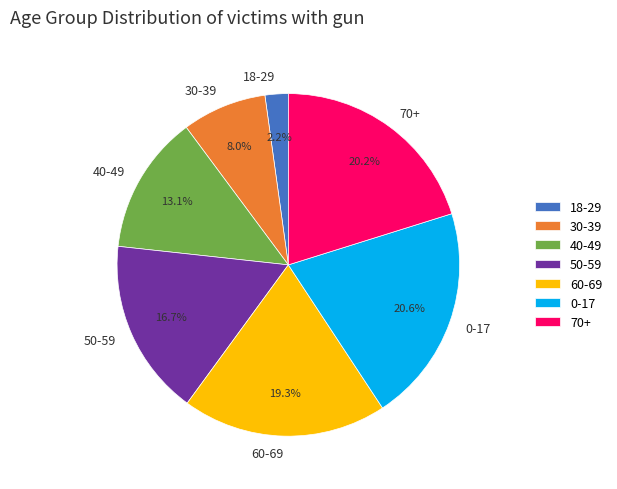

Is 70+ the majority of the pie?

No